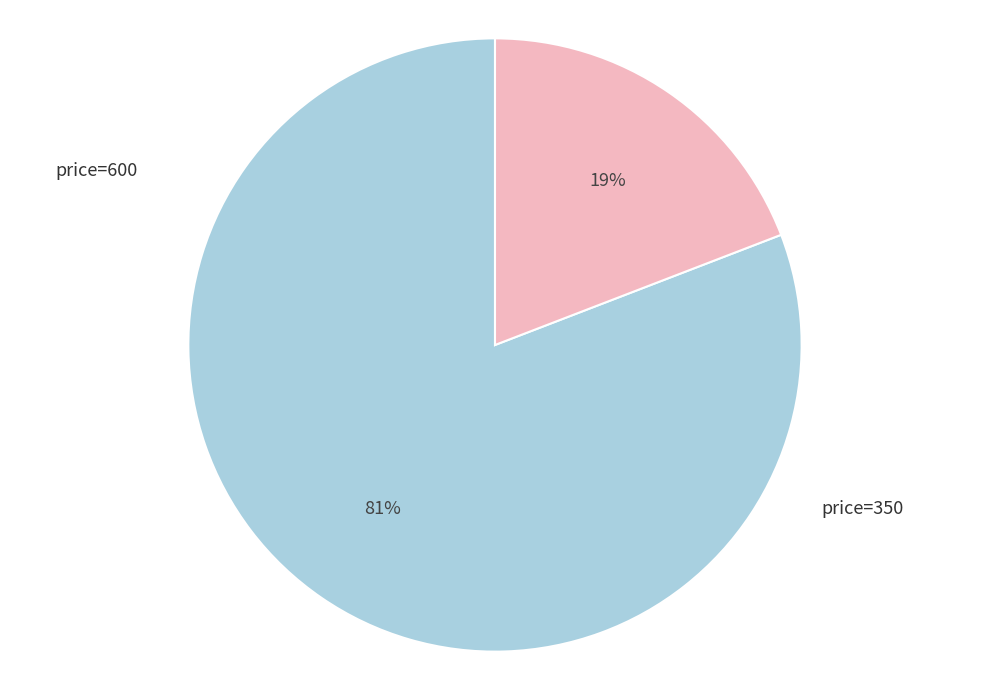

How many slices are in this pie chart?

2